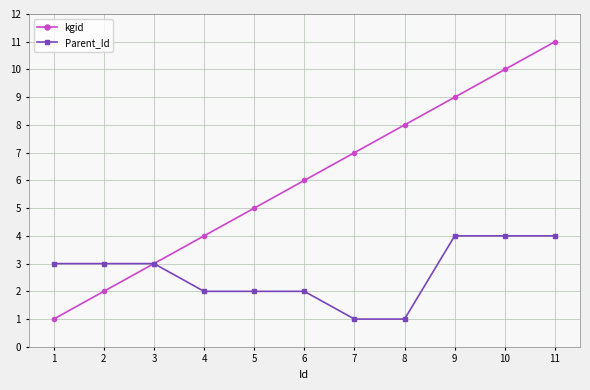

Rank the categories by kgid value from lowest to highest.

1, 2, 3, 4, 5, 6, 7, 8, 9, 10, 11